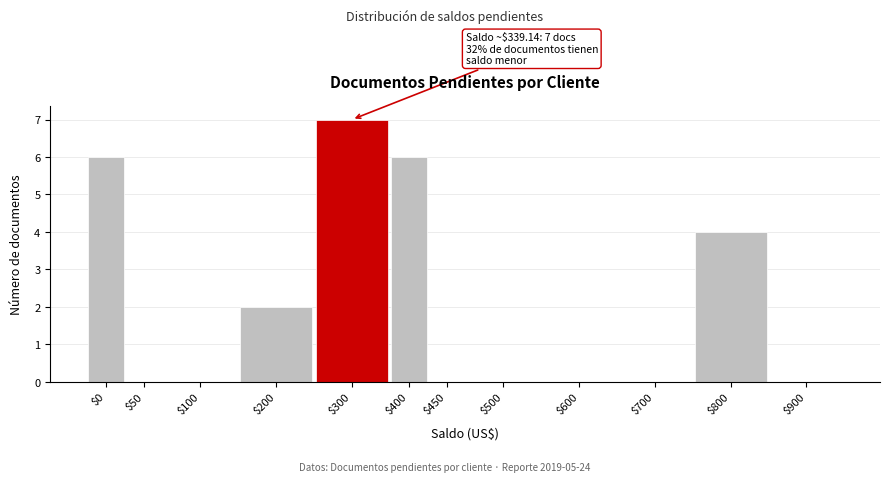

What is the approximate value at $800?

4